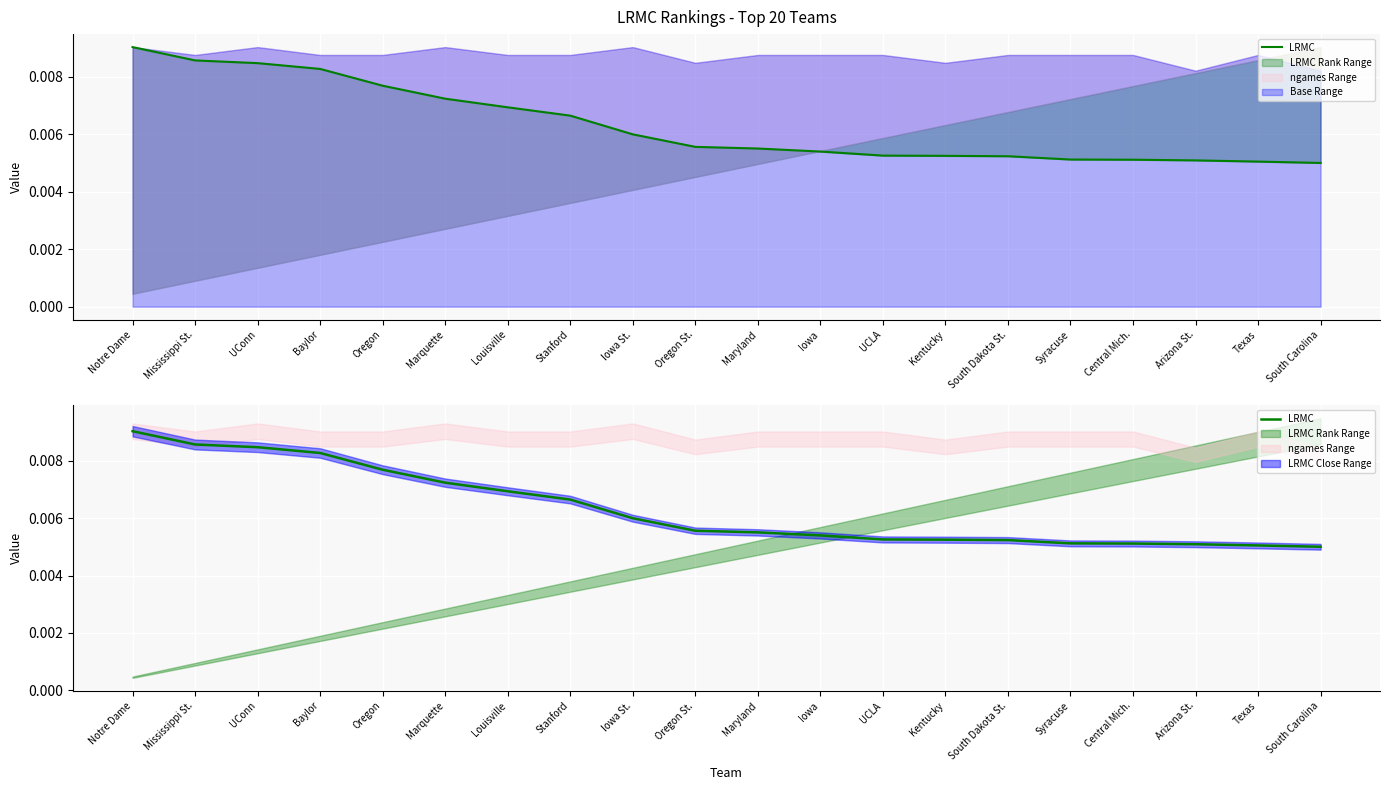

Between Oregon St. and Marquette, which is larger?

Marquette